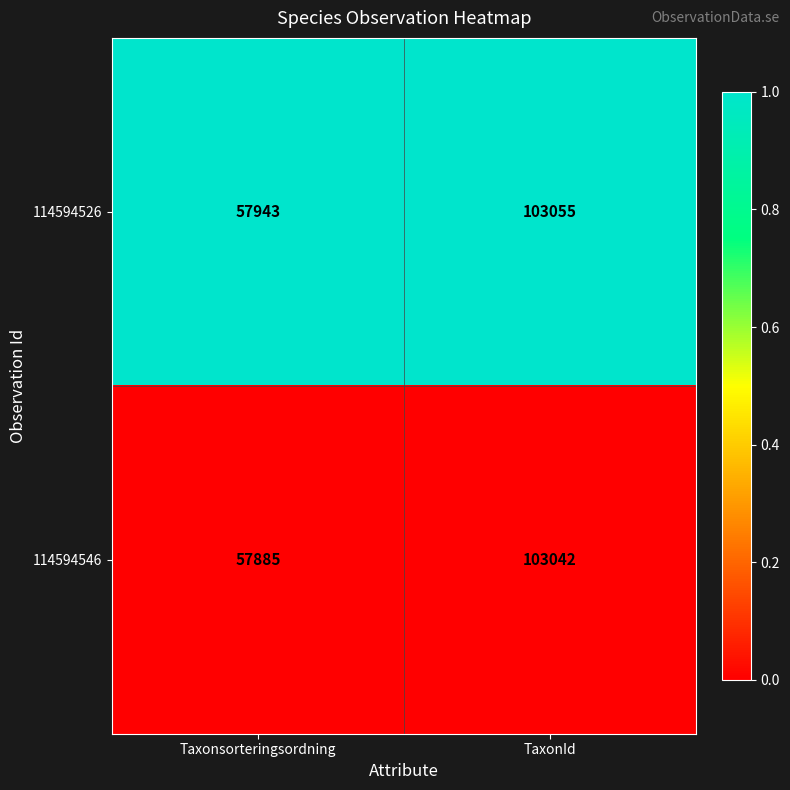

What is the difference between the highest and lowest values at Taxonsorteringsordning?

58